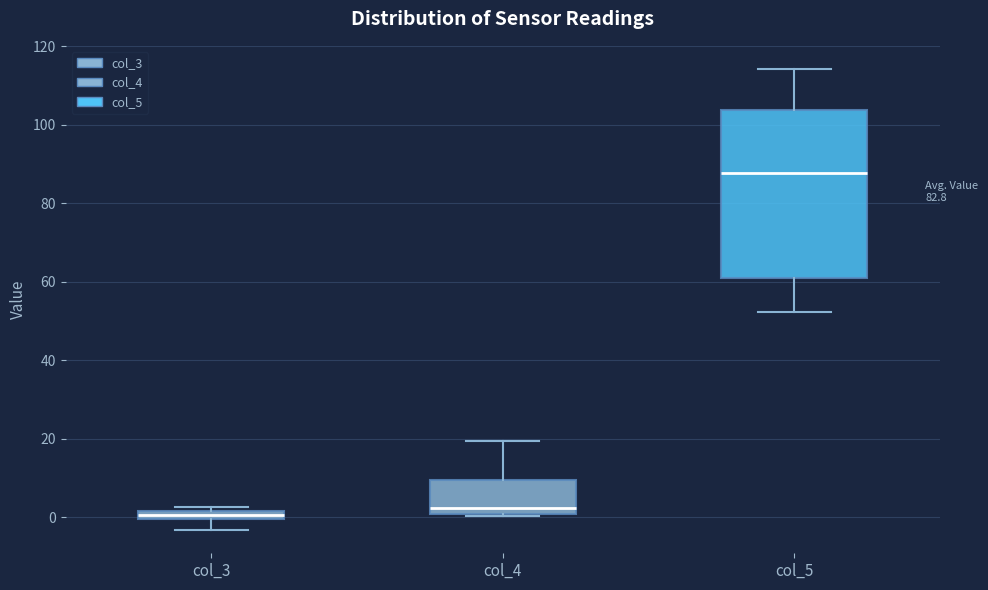

Comparing the boxes themselves (not the whiskers), which one is the tallest?

col_5